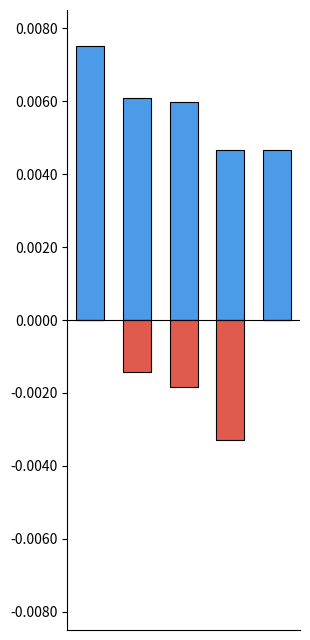

What are all the series names shown in the legend?

Storypoints ausstehend, Storypoints erledigt